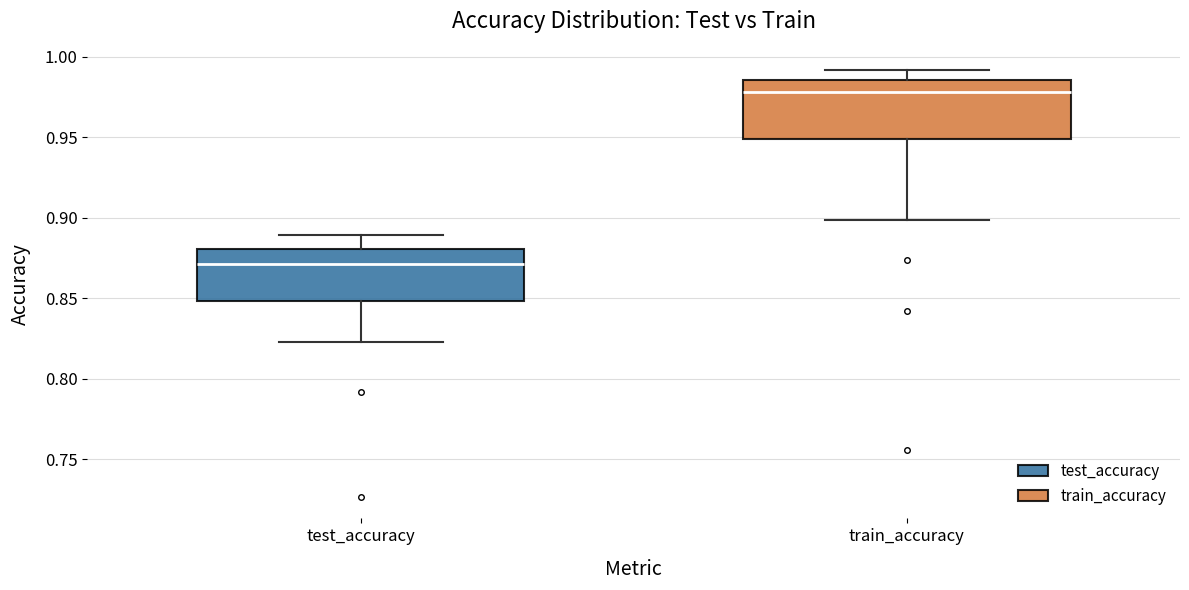

Where is the upper edge of the box for train_accuracy on the y-axis? The values are not printed on the chart, so give them approximately, as read against the axis.

0.985